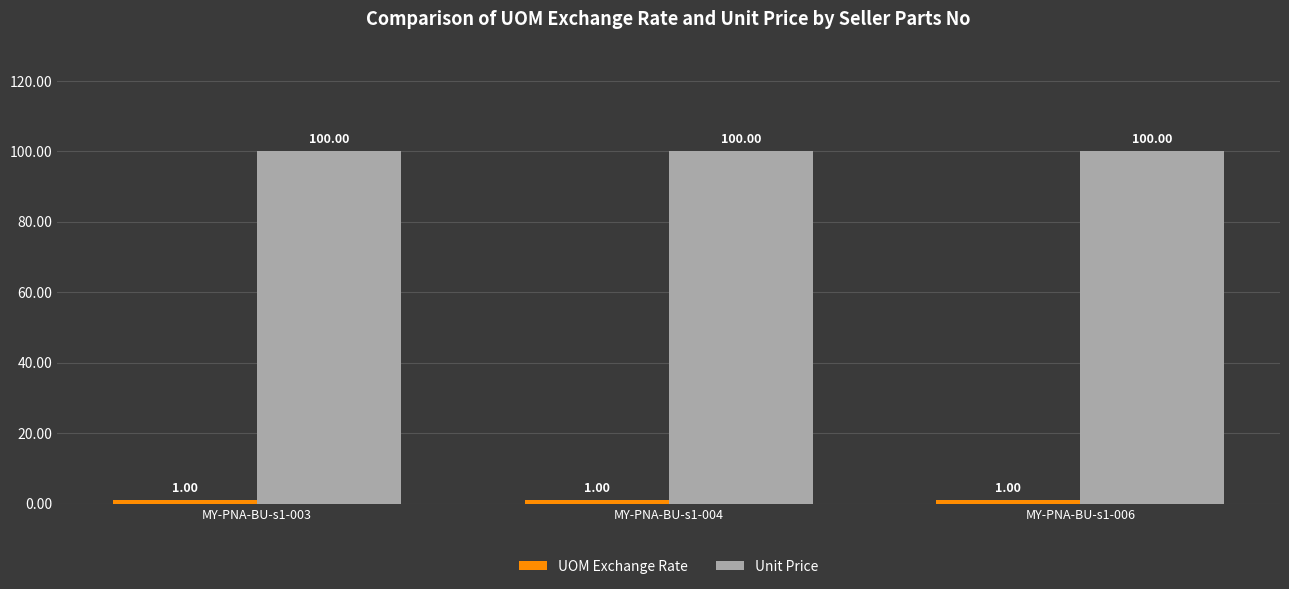

What is the difference between the highest and lowest values at MY-PNA-BU-s1-004?

99